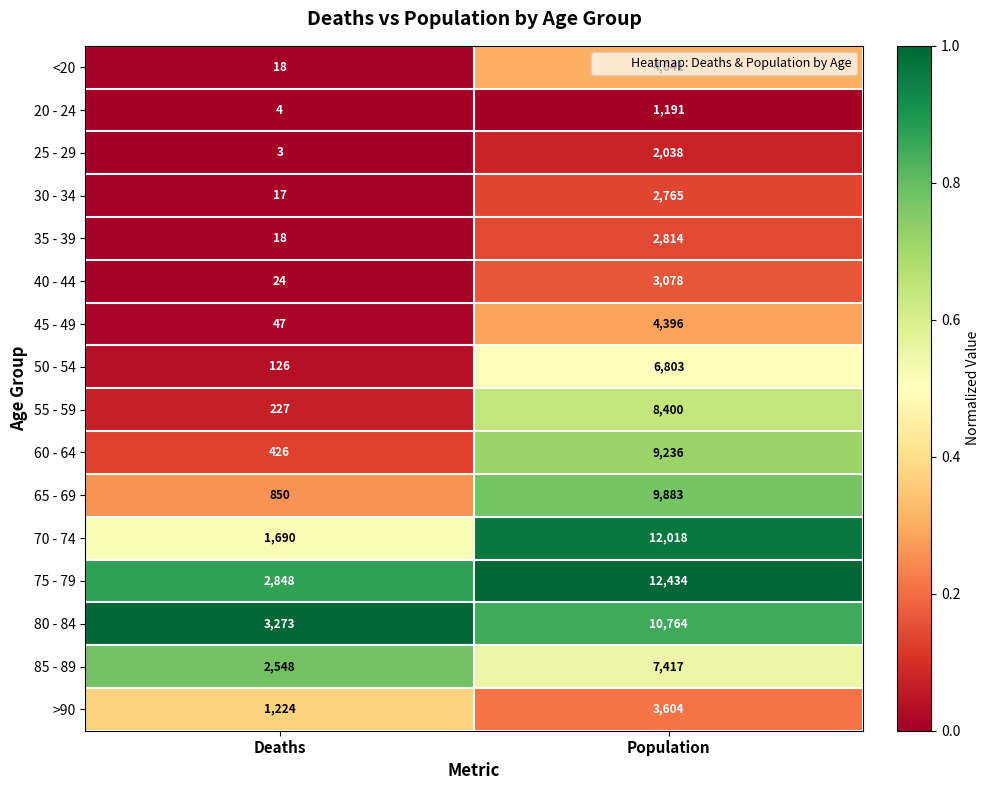

The 30 - 34 series shows 1180 at Population. True or false?

False